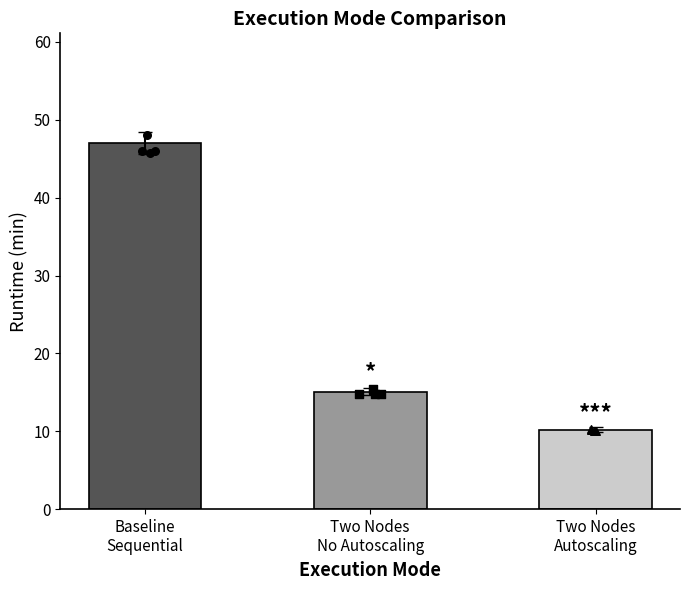

What is the change in value from Baseline
Sequential to Two Nodes
Autoscaling?

-36.8